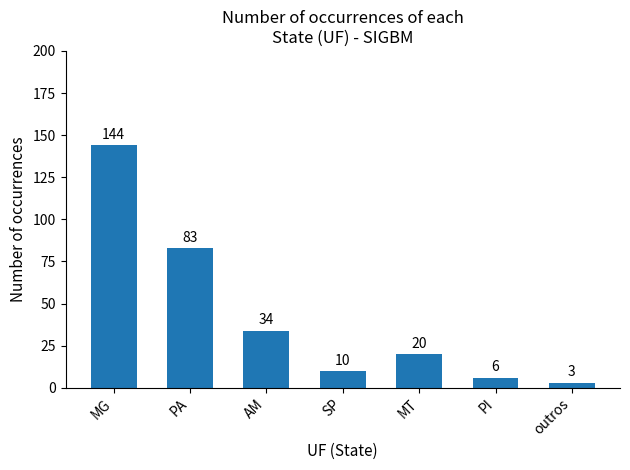

Does the chart contain any negative values?

No